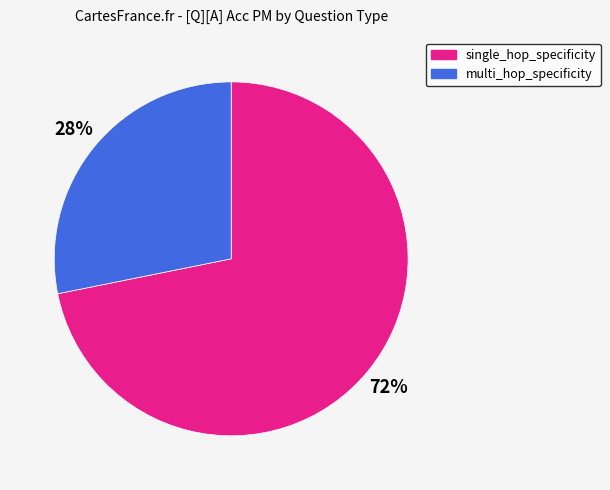

Is multi_hop_specificity the majority of the pie?

No